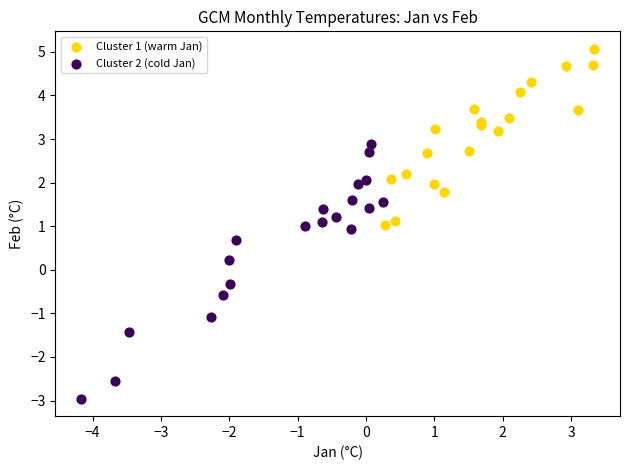

Which series has the largest Y range (max minus min)?

Cluster 2 (cold Jan)